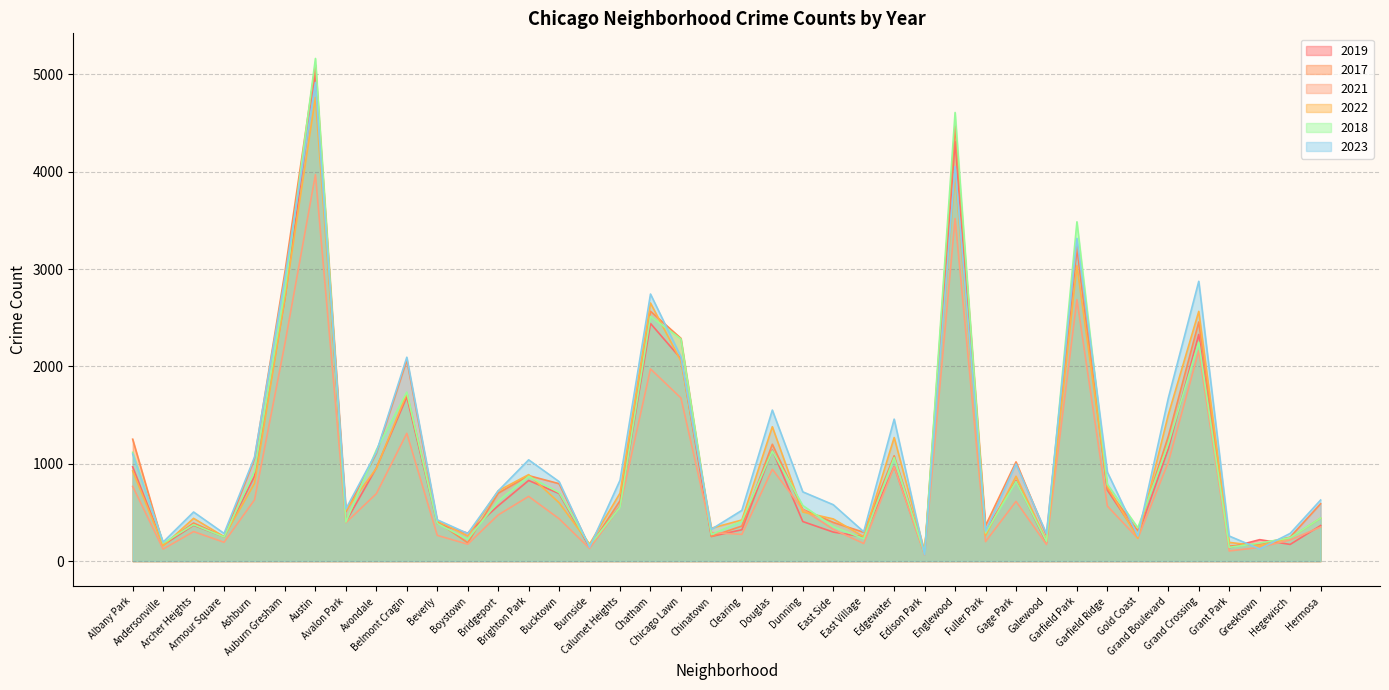

At which category is the sum across all series the highest?

Austin